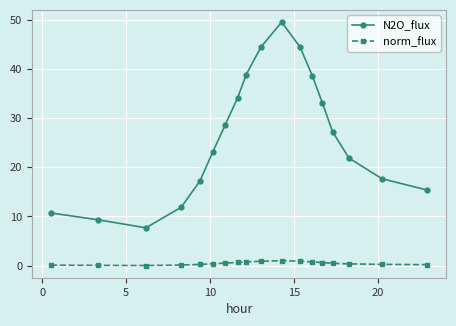

In N2O_flux, how many points are higher than both neighbors (excluding endpoints)?

1